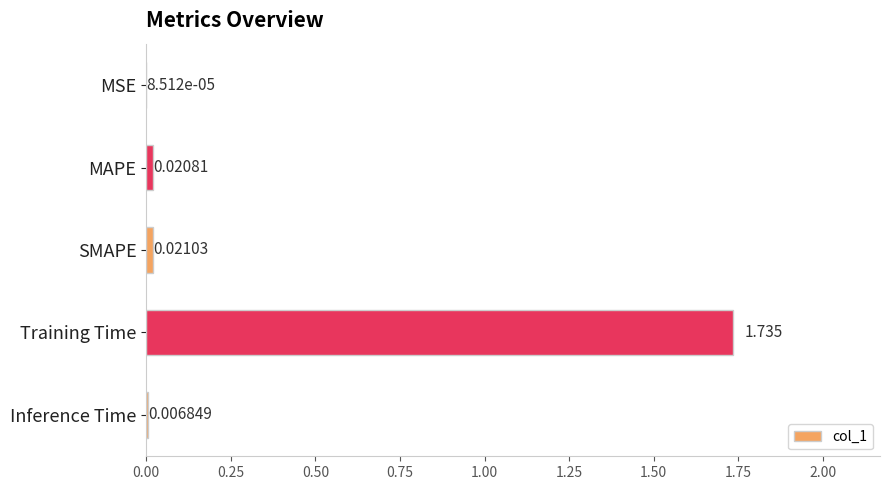

Which label corresponds to the largest value in the chart?

Training Time